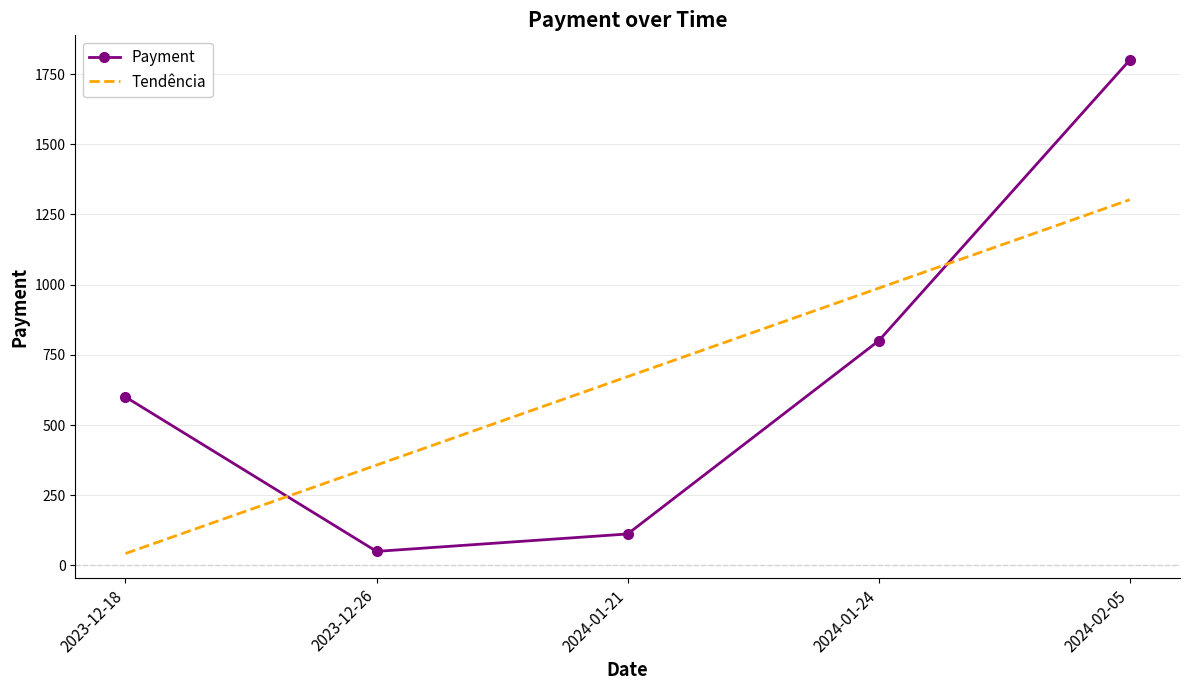

Rank the series by their maximum value, from lowest to highest.

Tendência, Payment